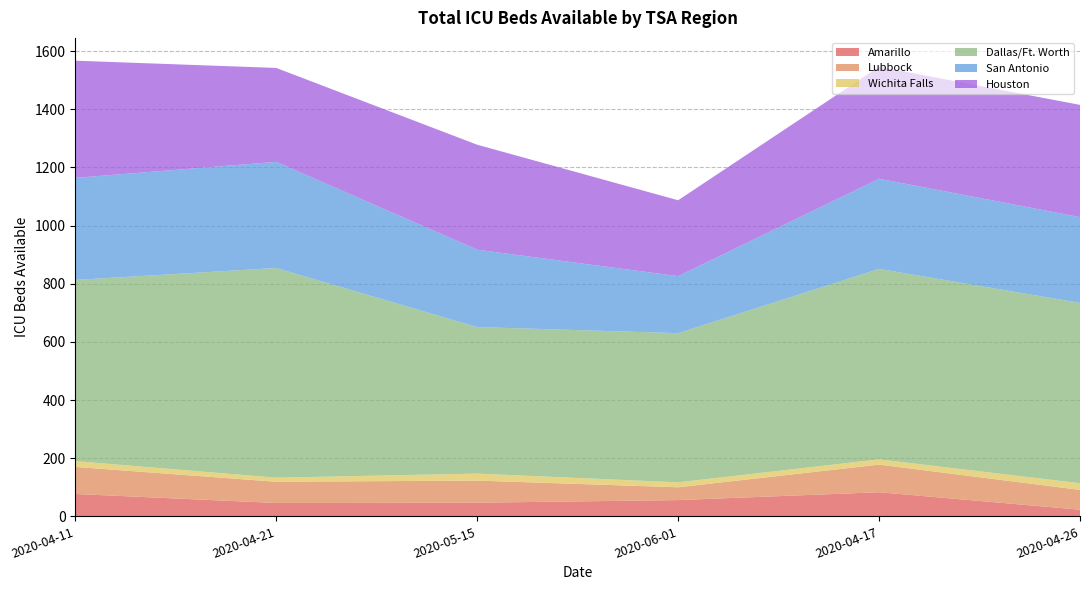

Reading left to right, transcribe all the data shown in this chart.

Amarillo: 2020-04-11=77	2020-04-21=46	2020-05-15=47	2020-06-01=56	2020-04-17=83	2020-04-26=23
Lubbock: 2020-04-11=93	2020-04-21=73	2020-05-15=76	2020-06-01=44	2020-04-17=95	2020-04-26=68
Wichita Falls: 2020-04-11=20	2020-04-21=14	2020-05-15=24	2020-06-01=17	2020-04-17=18	2020-04-26=23
Dallas/Ft. Worth: 2020-04-11=623	2020-04-21=721	2020-05-15=504	2020-06-01=513	2020-04-17=655	2020-04-26=620
San Antonio: 2020-04-11=351	2020-04-21=365	2020-05-15=266	2020-06-01=196	2020-04-17=310	2020-04-26=295
Houston: 2020-04-11=403	2020-04-21=323	2020-05-15=361	2020-06-01=261	2020-04-17=385	2020-04-26=386